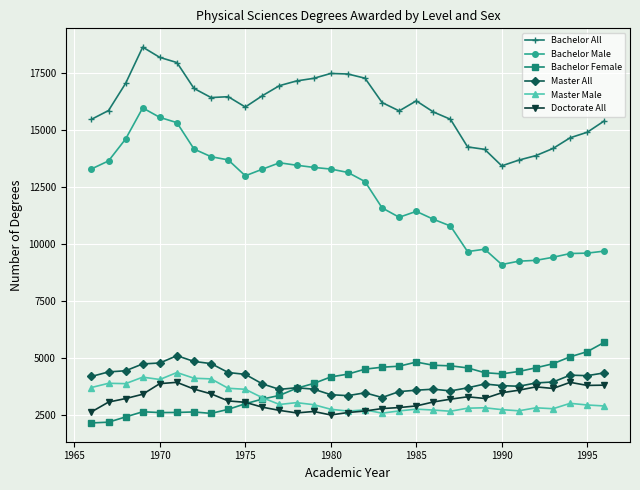

What is the difference between the second highest and minimum values in the Doctorate All series?

1428